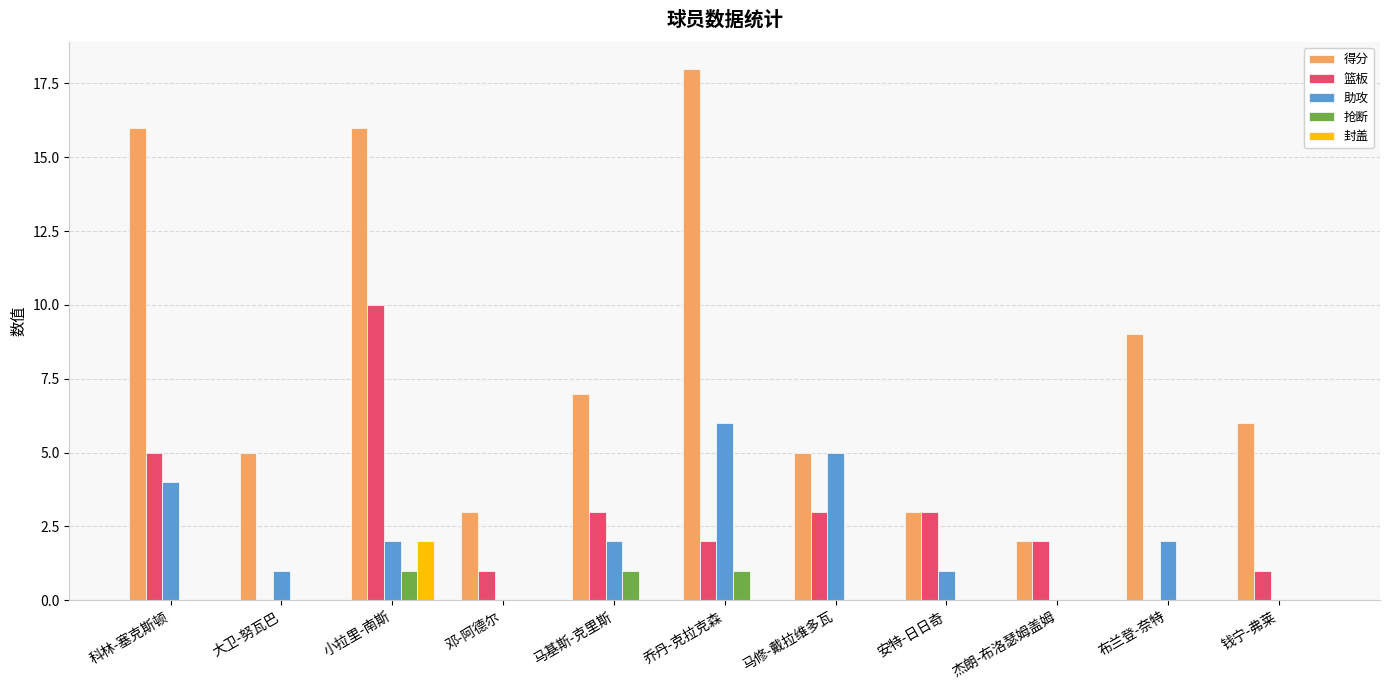

Are the bars horizontal?

No